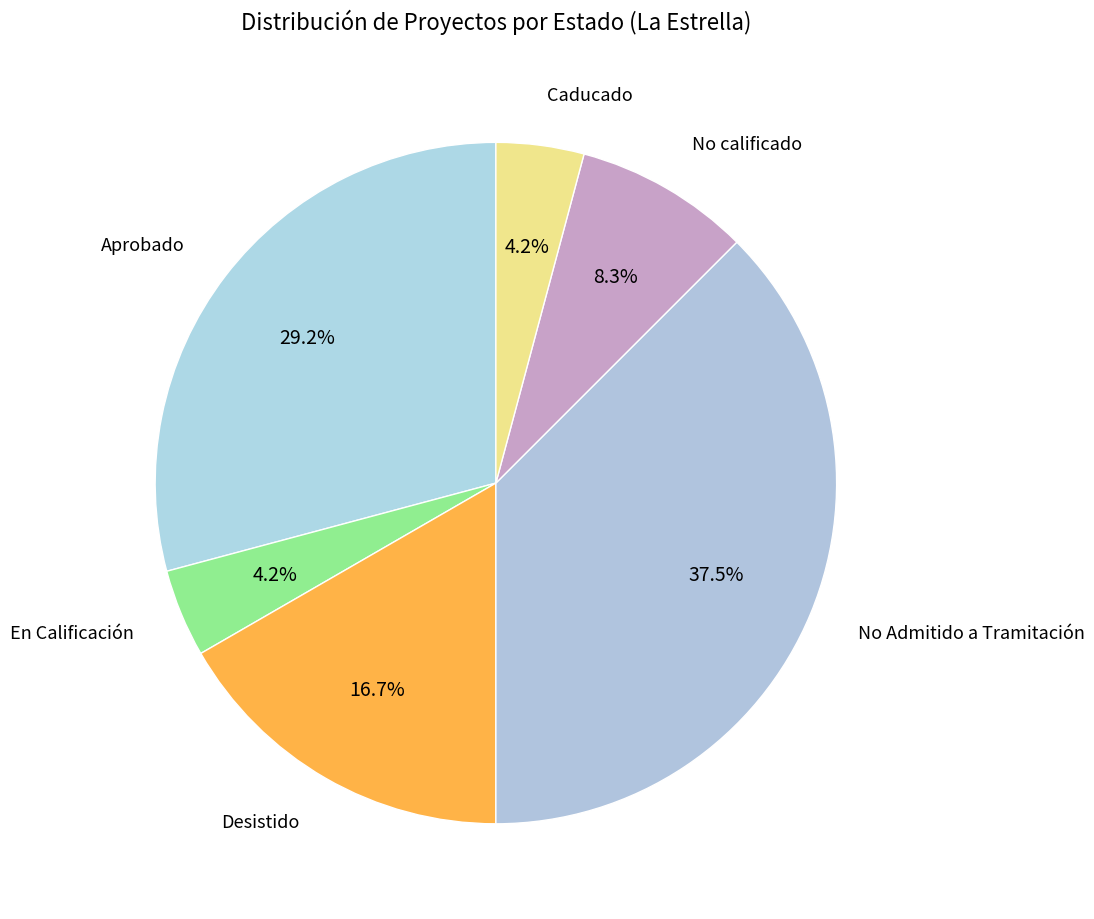

How many slices are in this pie chart?

6